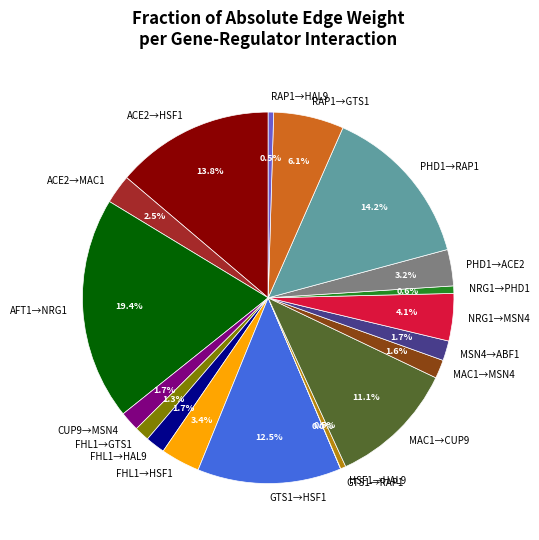

Between MSN4→ABF1 and MAC1→CUP9, which is larger?

MAC1→CUP9